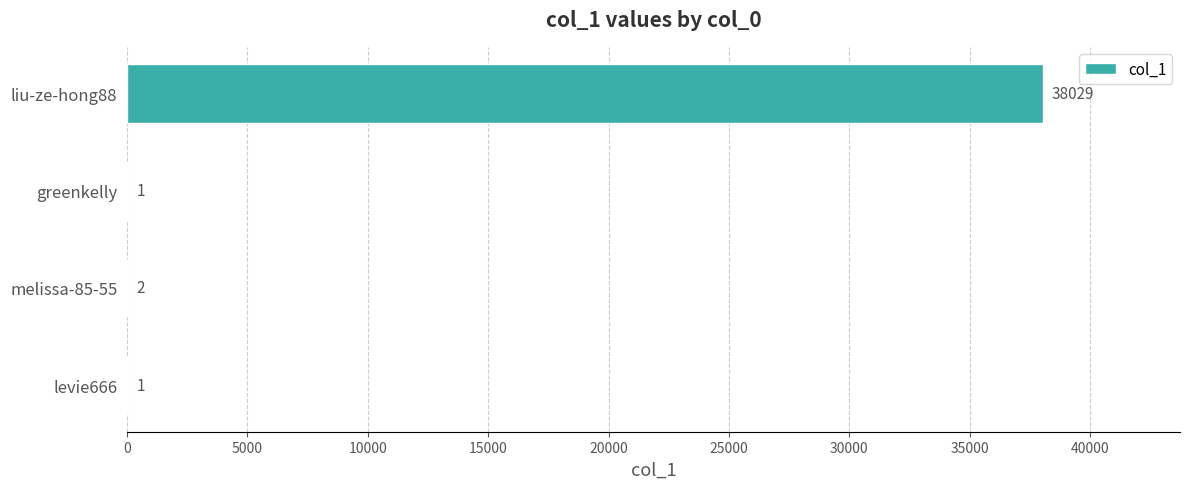

At which category does the chart reach its peak across all series?

liu-ze-hong88